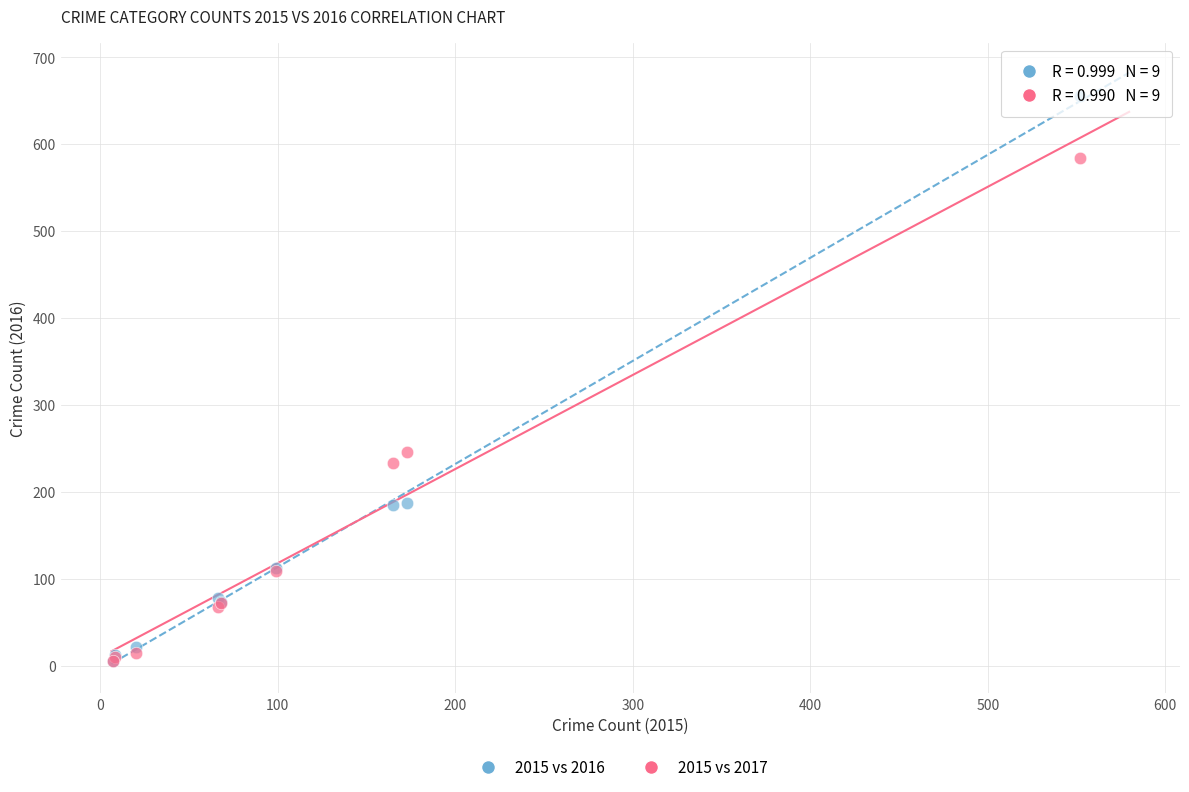

What are all the series names shown in the legend?

2015 vs 2016, 2015 vs 2017